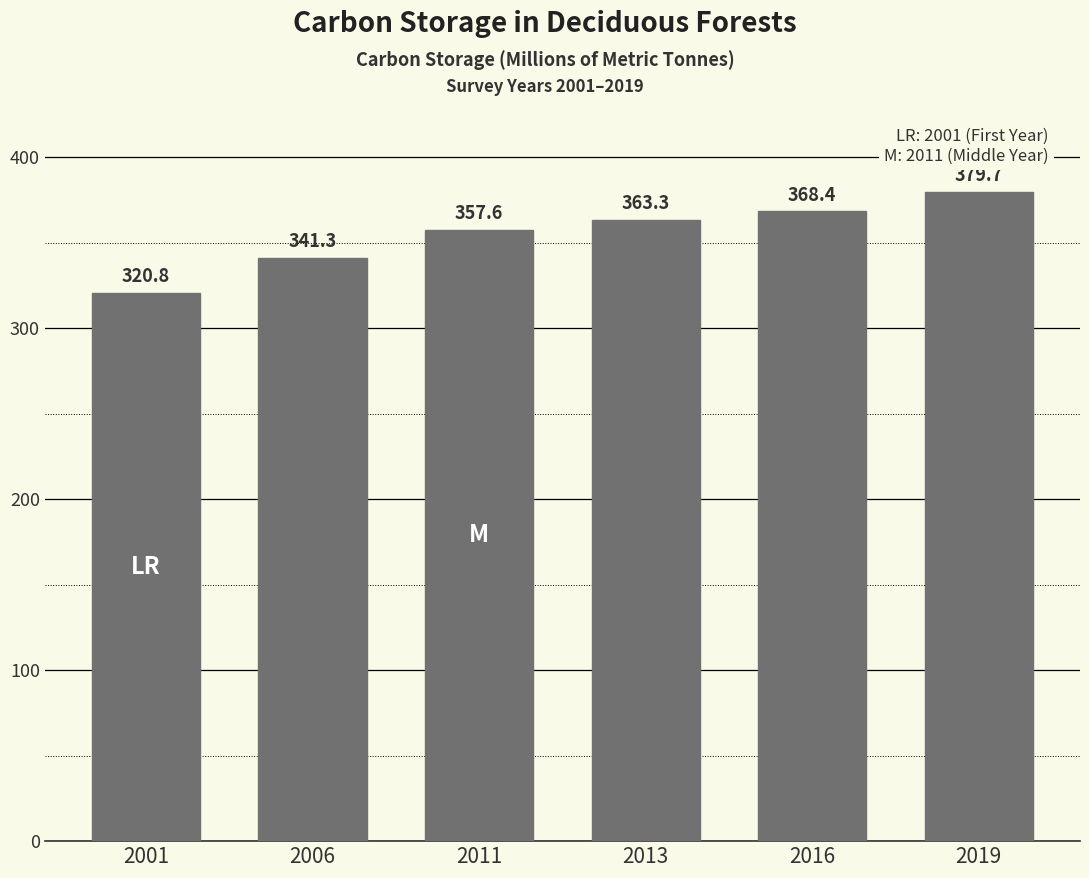

Rank the categories by value from highest to lowest.

2019, 2016, 2013, 2011, 2006, 2001